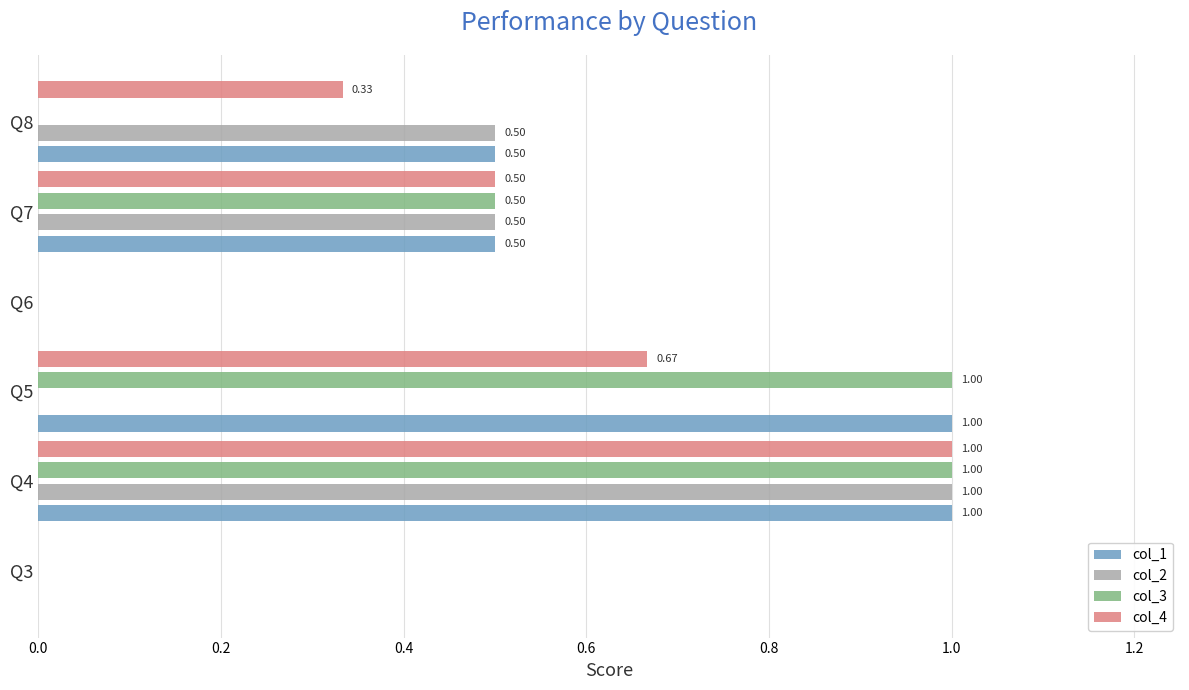

What is the sum of all col_2 values?

2.0